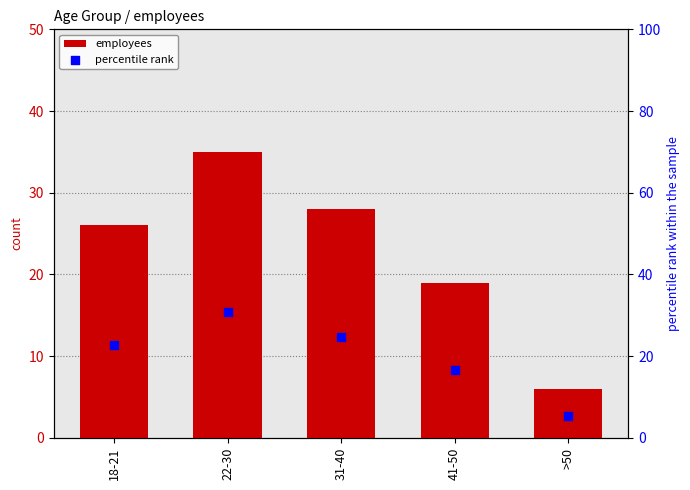

Is the value of percentile rank at 18-21 greater than the value of employees at 41-50?

Yes